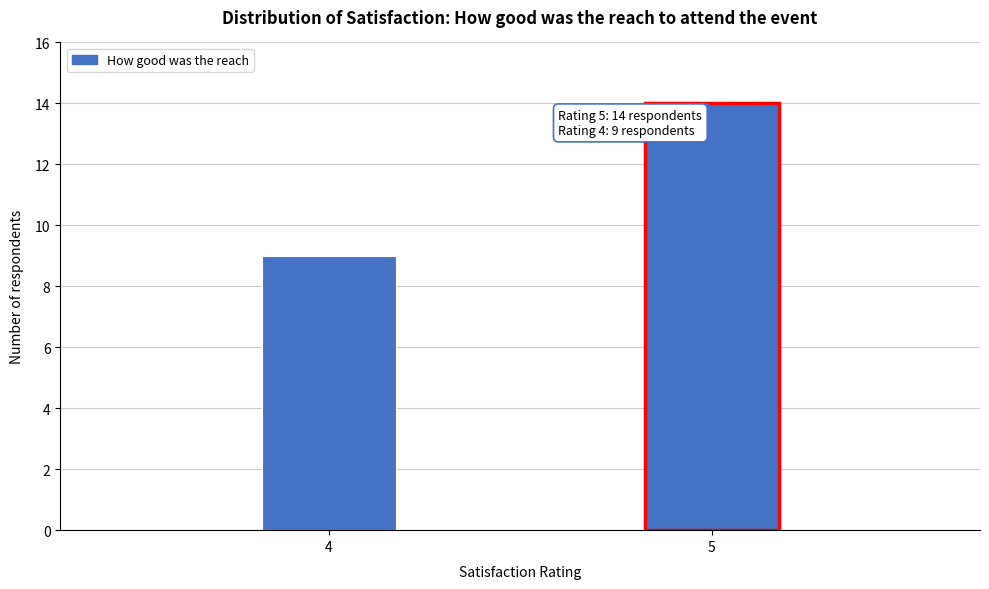

Reading left to right, extract all data points from this chart.

4=9	5=14